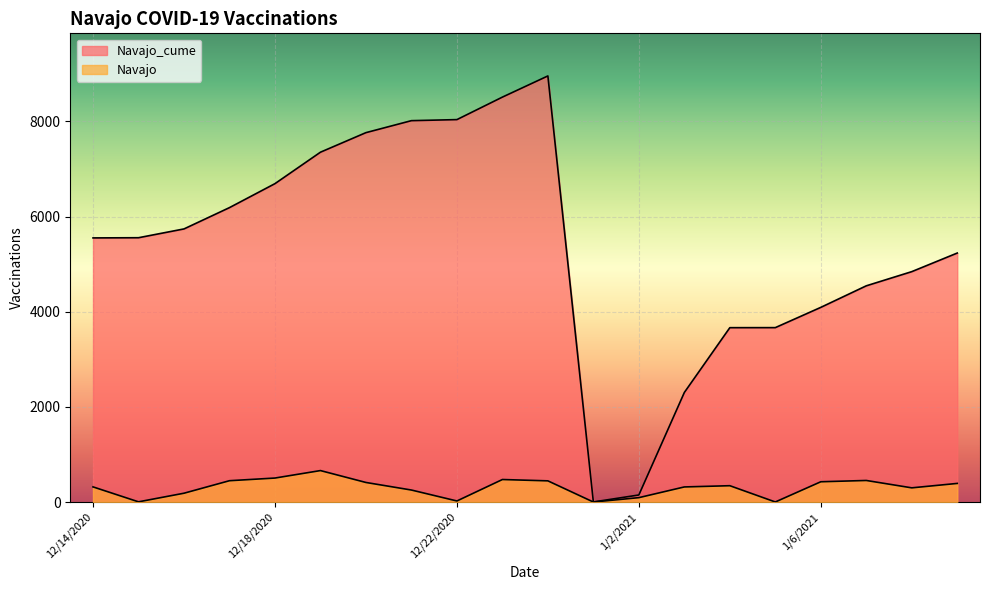

At which label is Navajo_cume closest to 4479?

1/7/2021